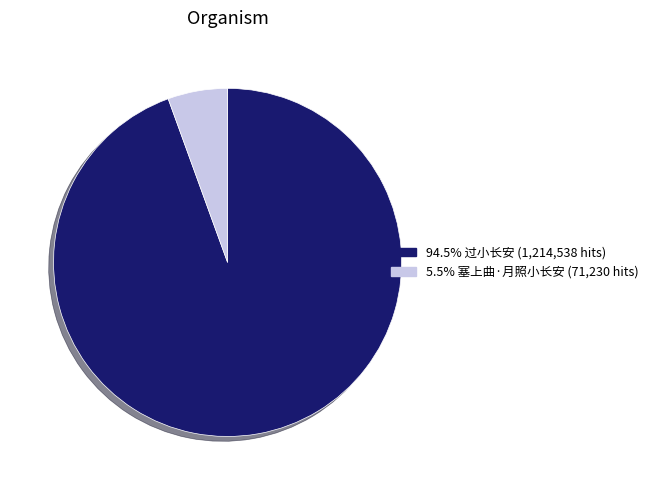

Is the sum of 5.5% 塞上曲·月照小长安 (71,230 hits) and 94.5% 过小长安 (1,214,538 hits) greater than half?

Yes